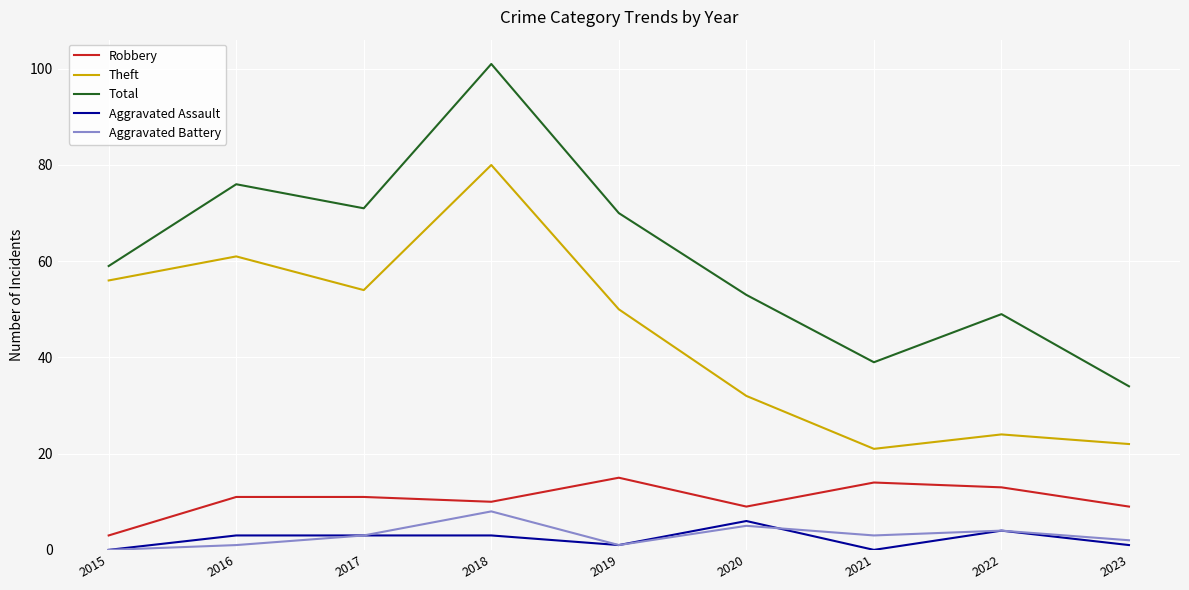

What value does the Total series have at 2023?

34